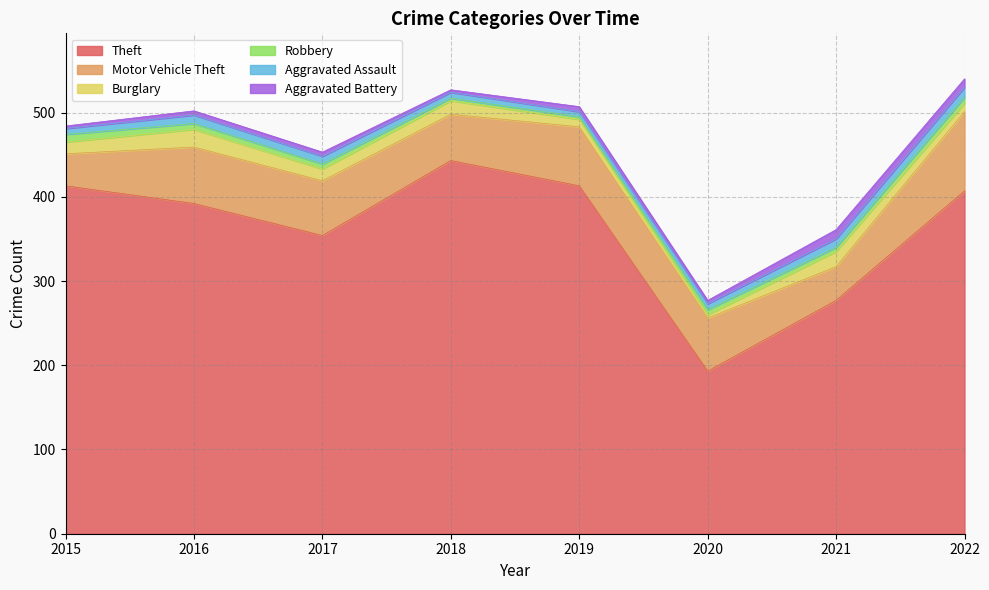

What is the maximum value for Theft?

443